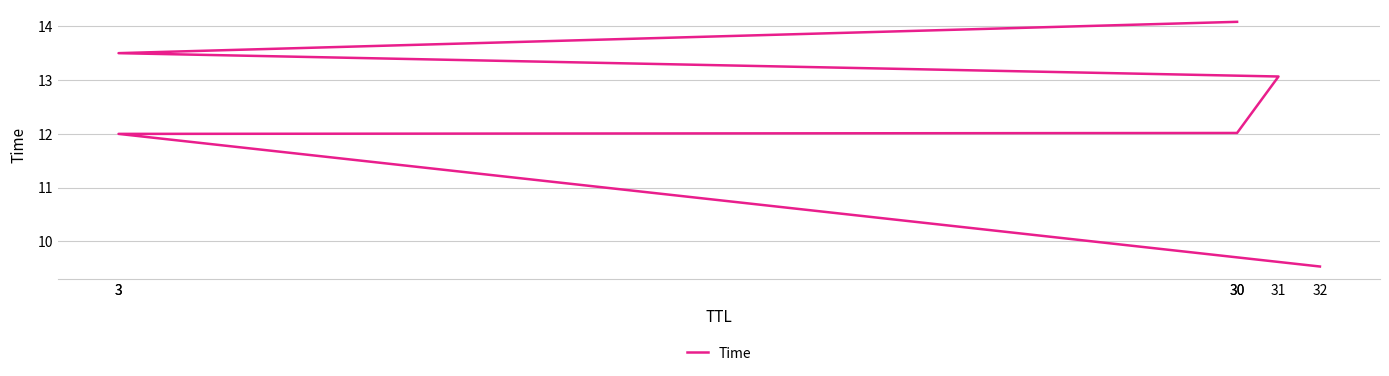

Rank the categories by value from lowest to highest.

32, 3, 30, 31, 3, 30